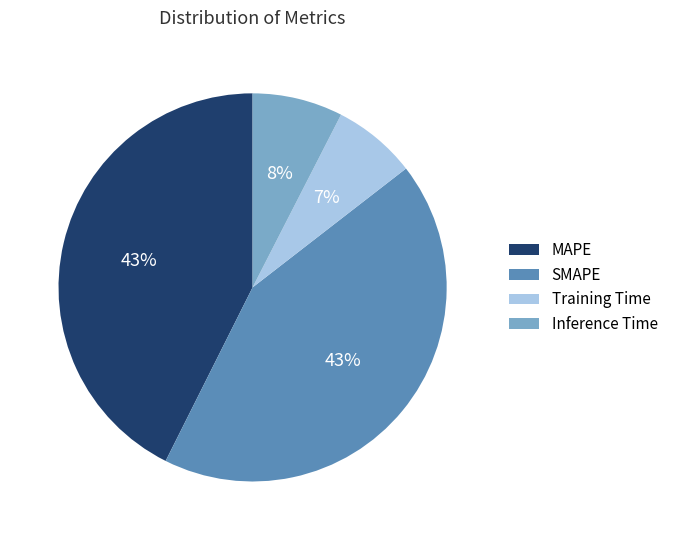

How many slices are in this pie chart?

4